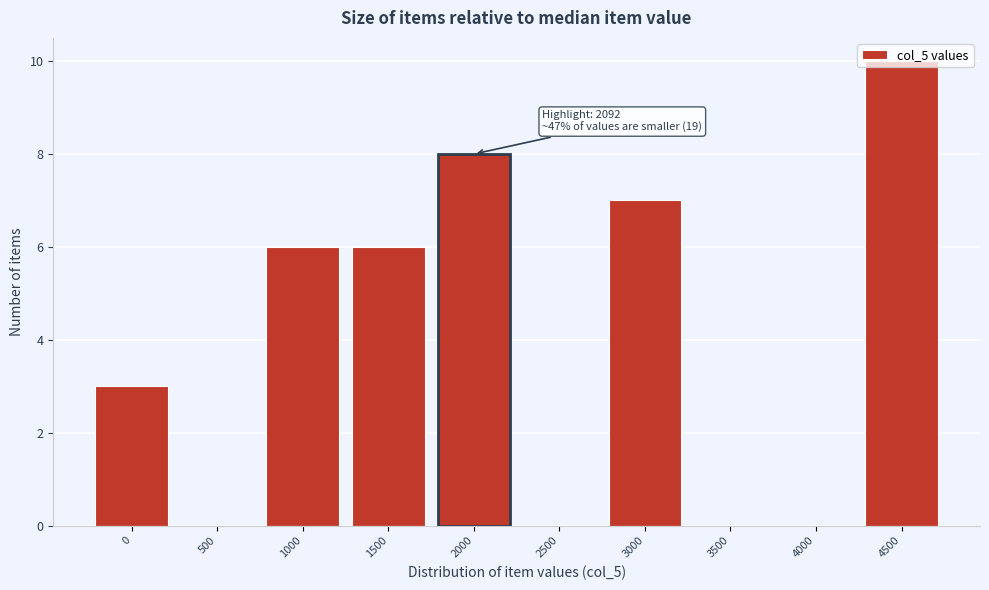

True or false: the data shows 0 at 2500.

True